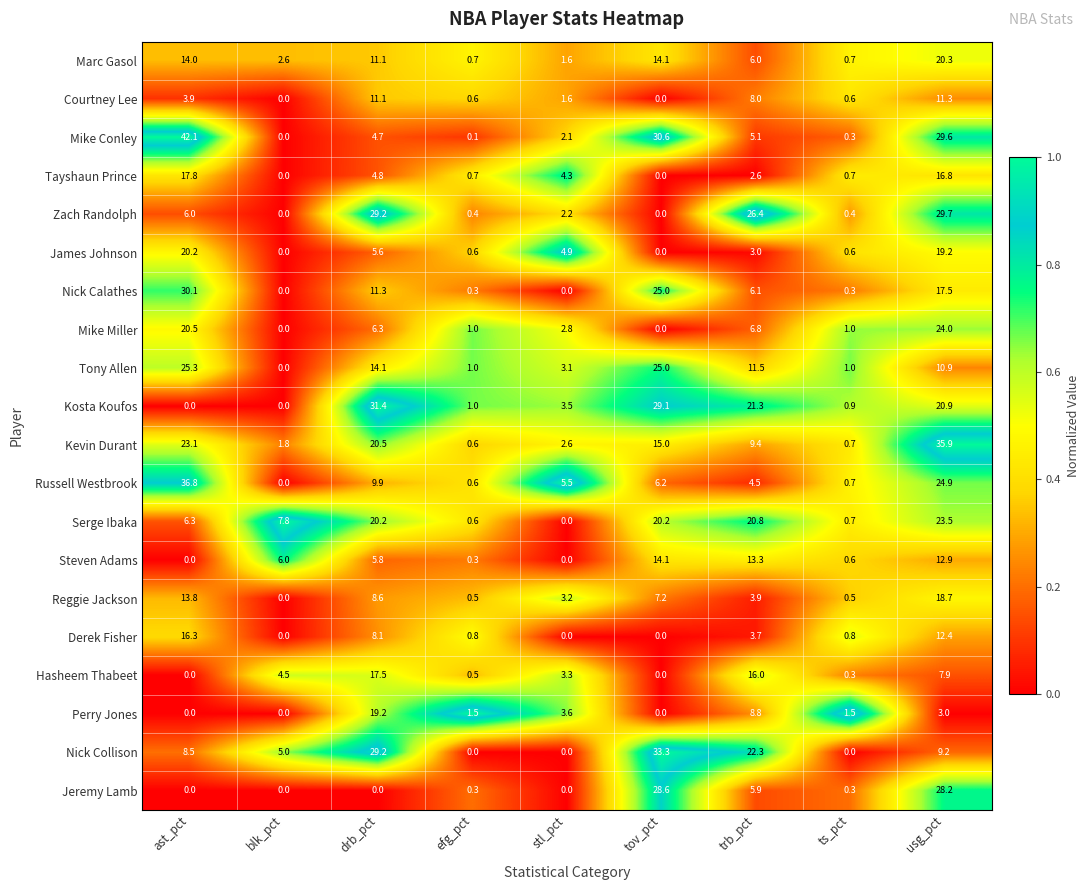

What is the difference between the Mike Conley values at ast_pct and efg_pct?

42.0